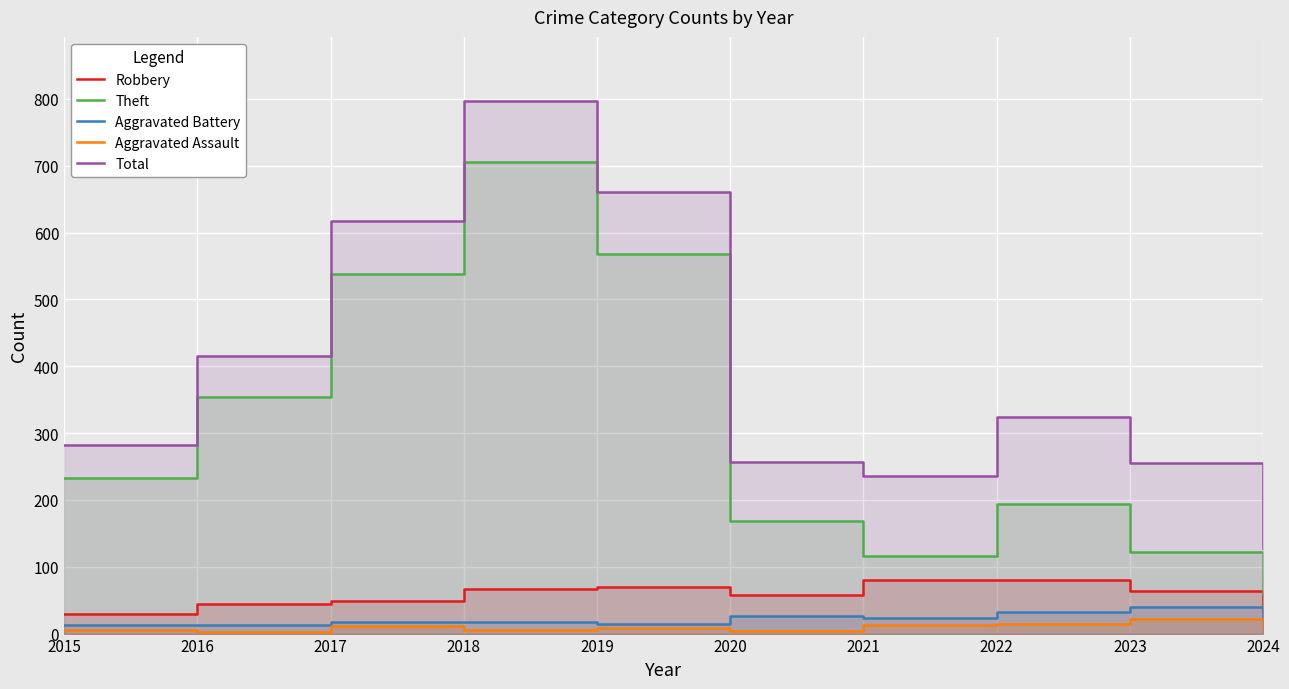

What is the value of the Total point at the 9th from the left?

255